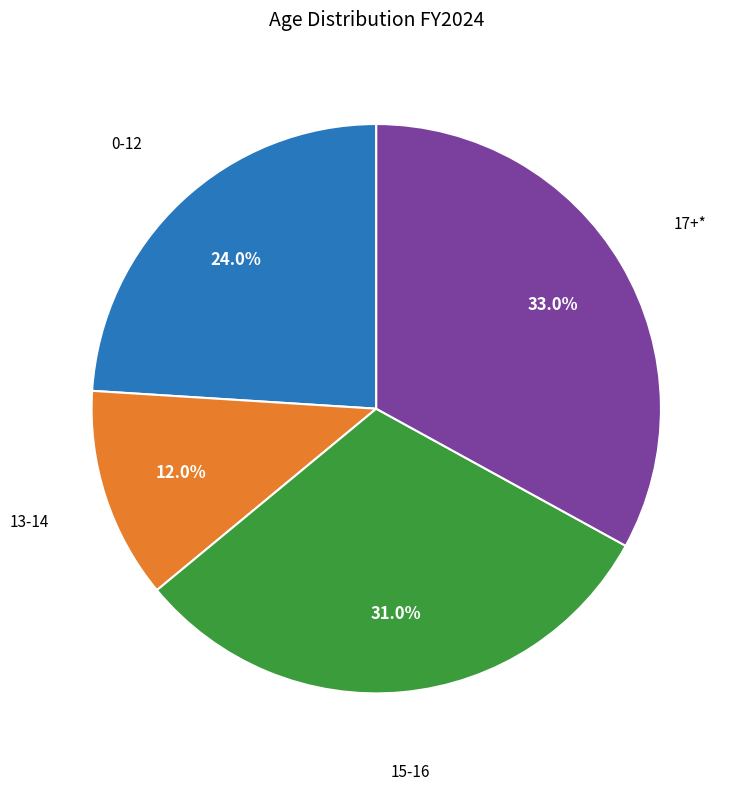

Count the number of slices in the pie.

4